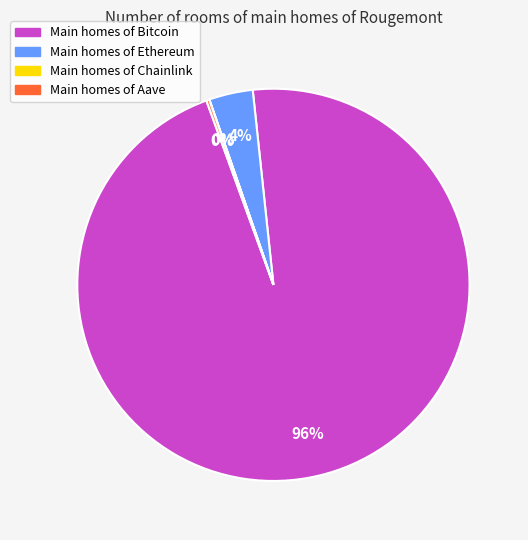

Does any single category account for the majority?

Yes